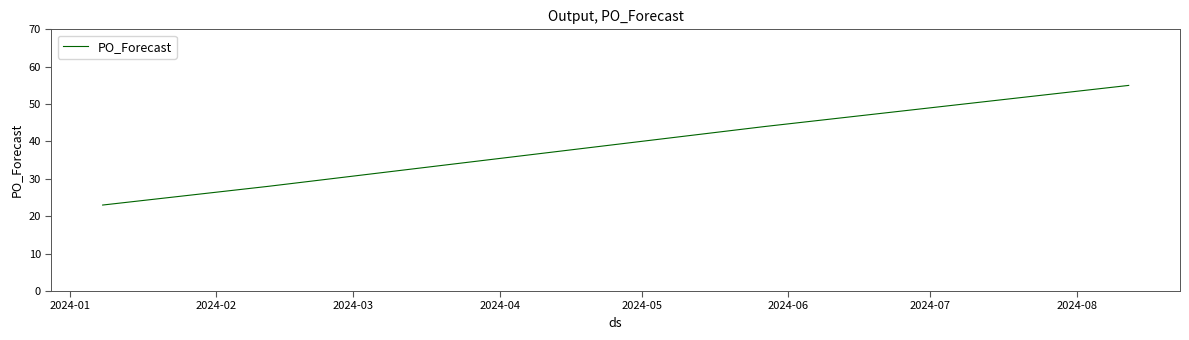

What is the minimum value shown in the chart?

23